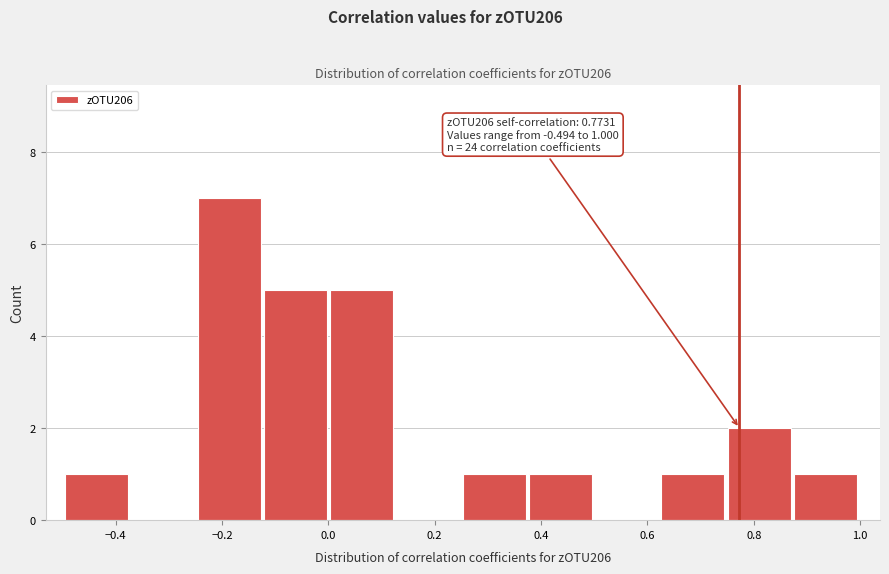

Over which range of the x-axis is the bar tallest?

-0.24 to -0.12